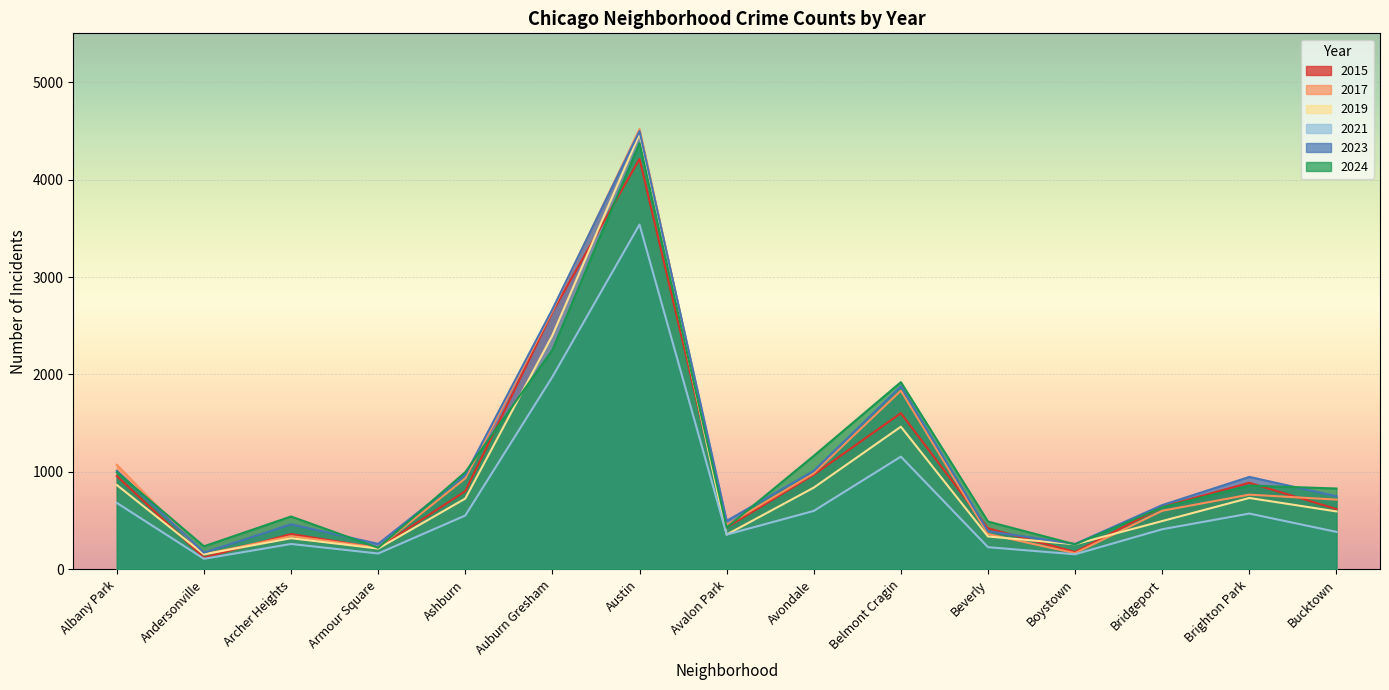

What is the average value of the 2019 series?

949